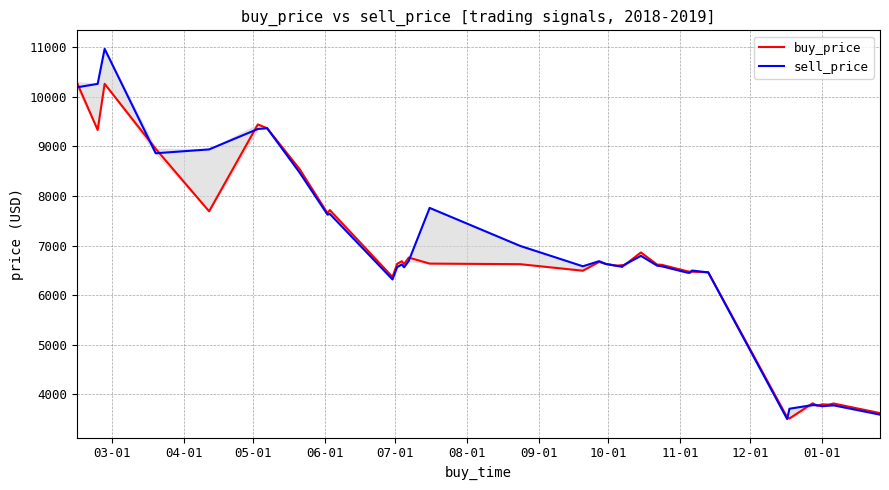

Rank the series by their average value, from lowest to highest.

buy_price, sell_price